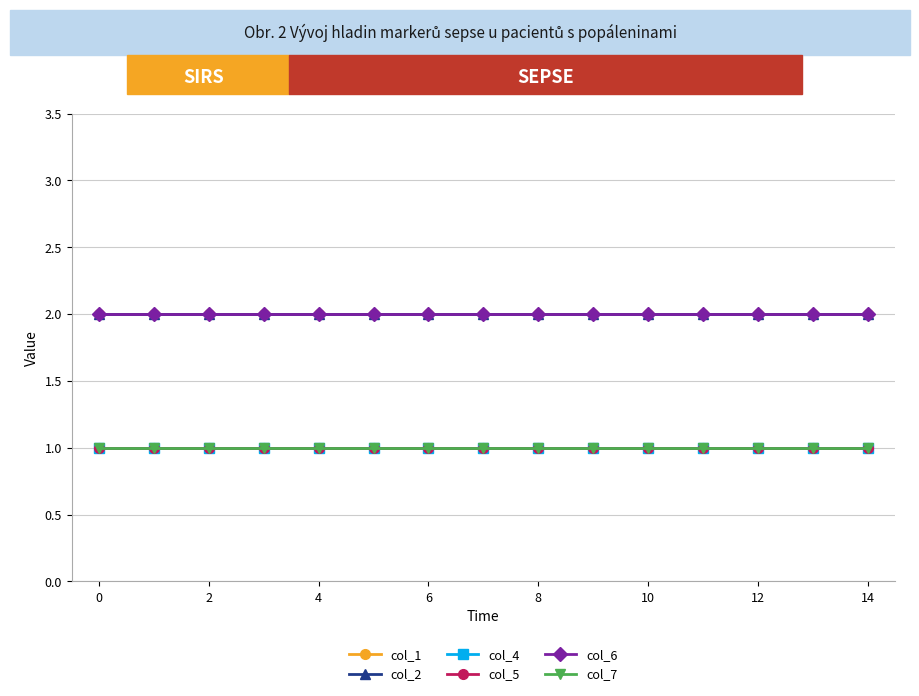

True or false: col_1 and col_5 cross at least once.

False